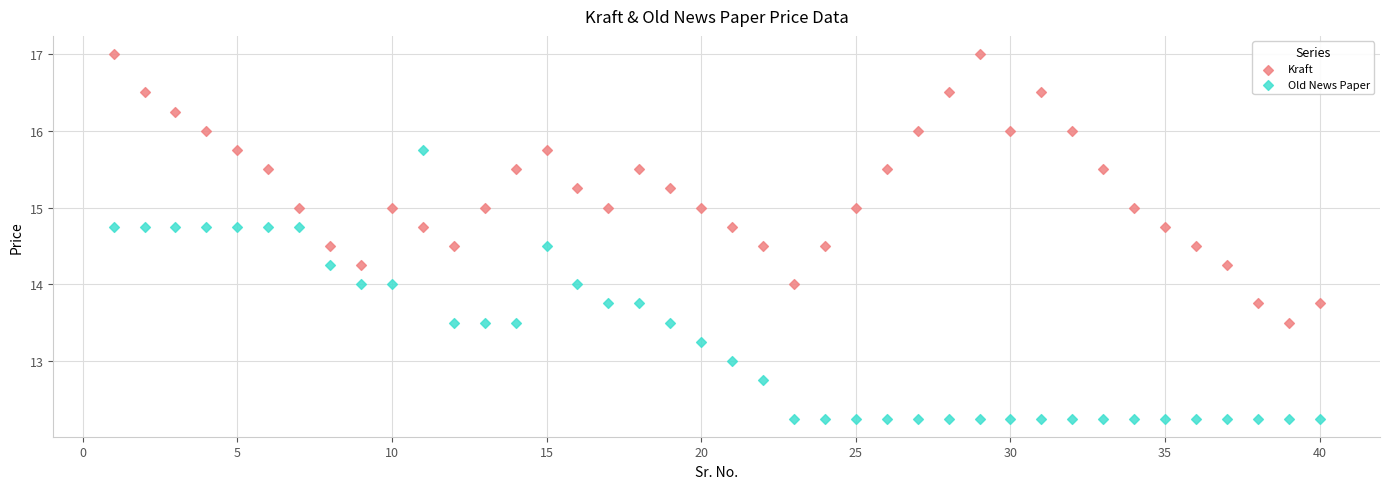

Which series reaches the minimum Y coordinate?

Old News Paper